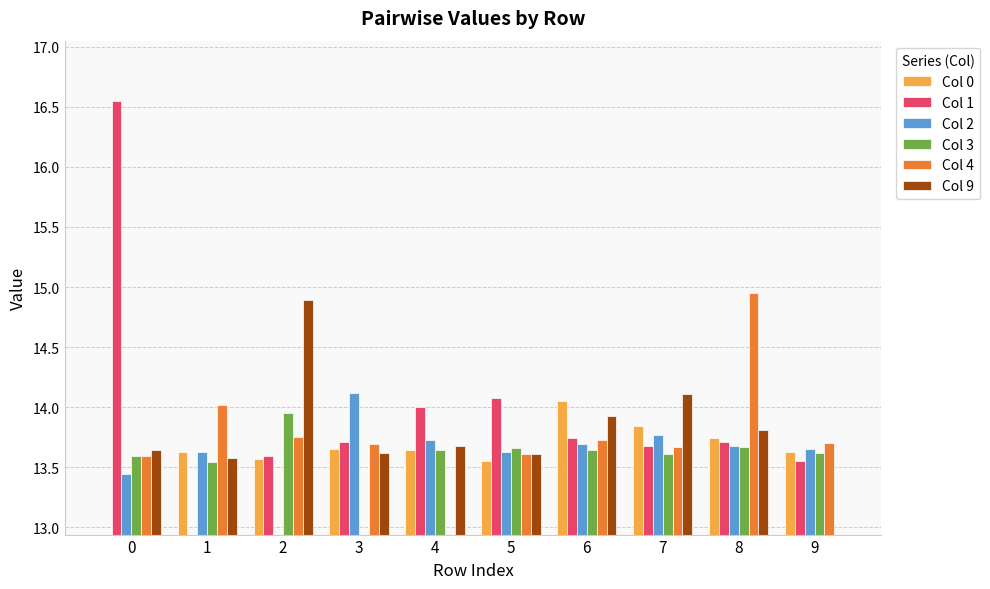

What is the sum of all Col 0 values?

123.3